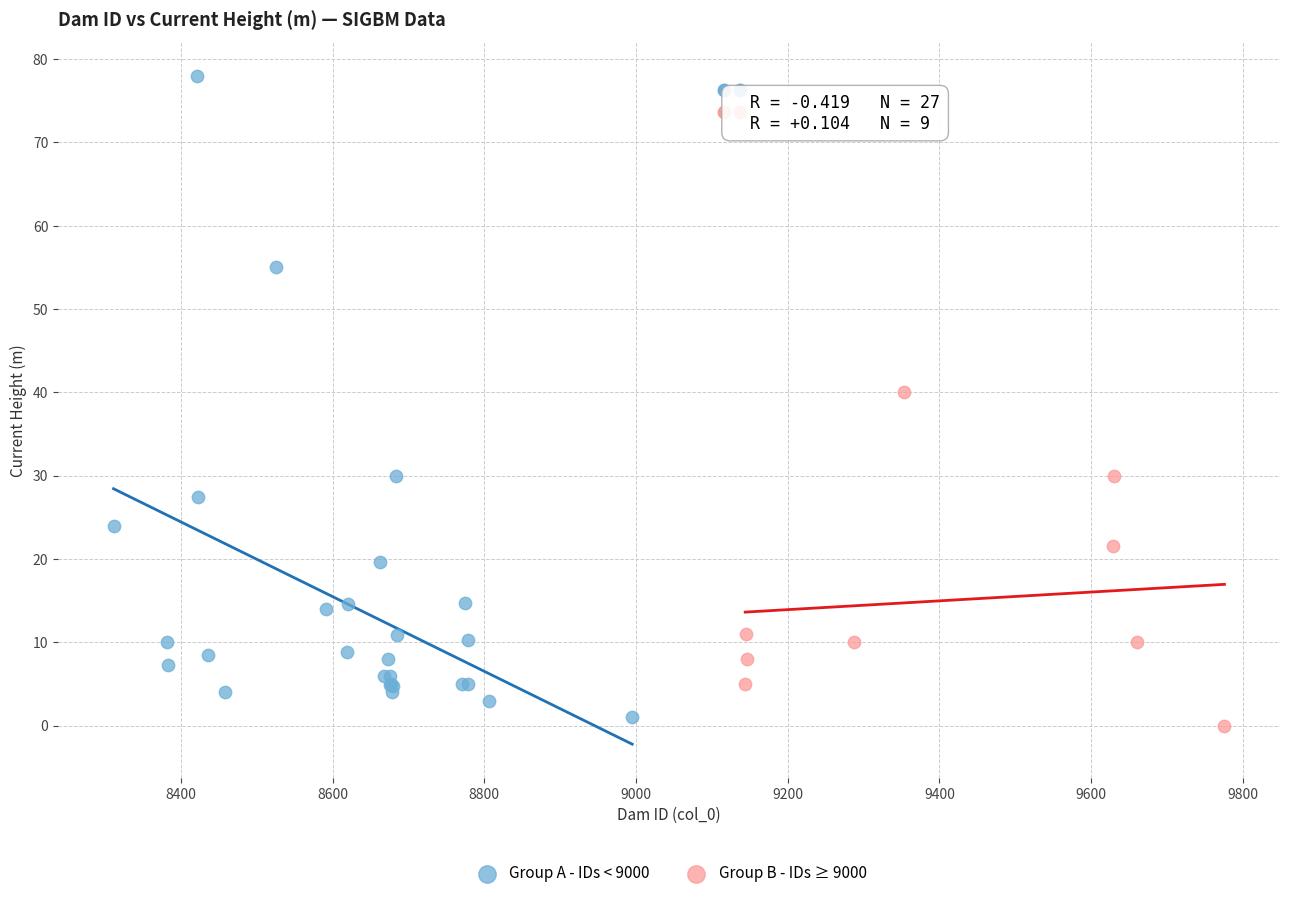

Which series reaches the maximum Y coordinate?

Group A - IDs < 9000